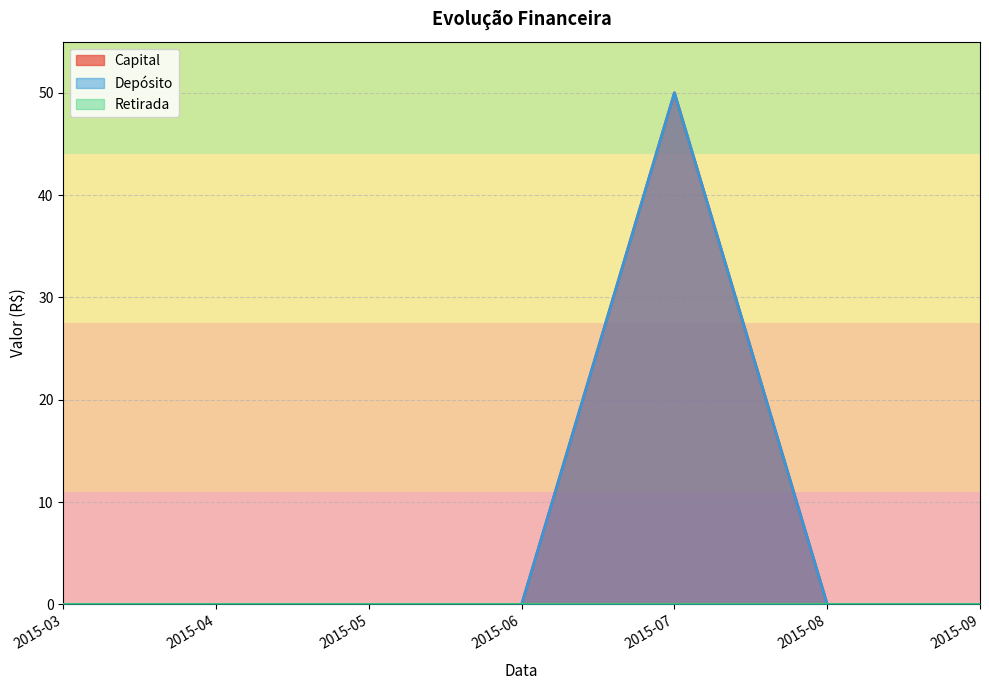

Where is Capital nearest to the value 25?

2015-03